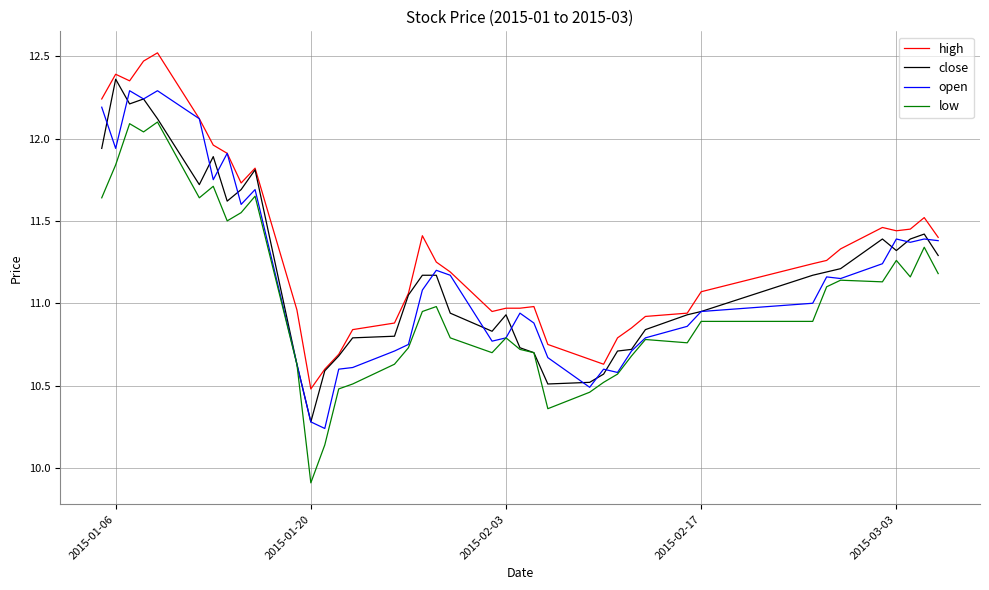

What is the minimum value shown in the chart?

9.9